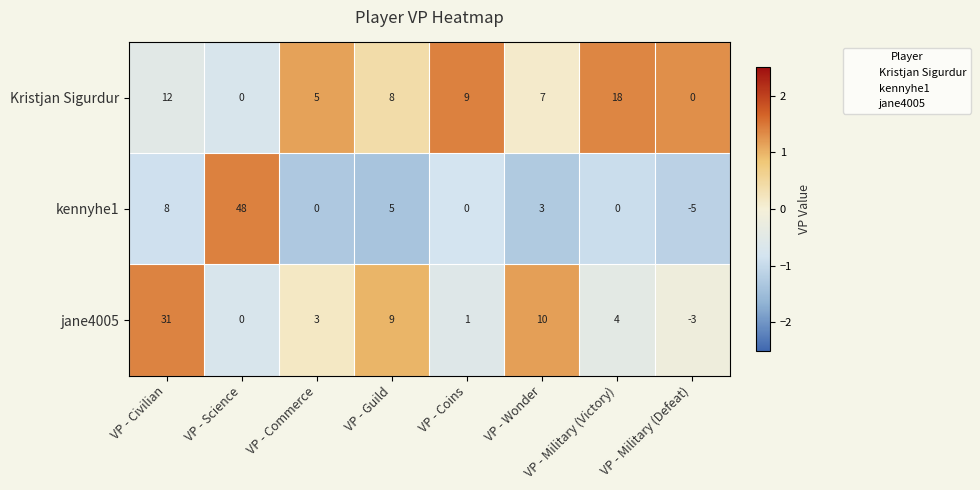

The value of Kristjan Sigurdur at VP - Coins is 13. True or false?

False